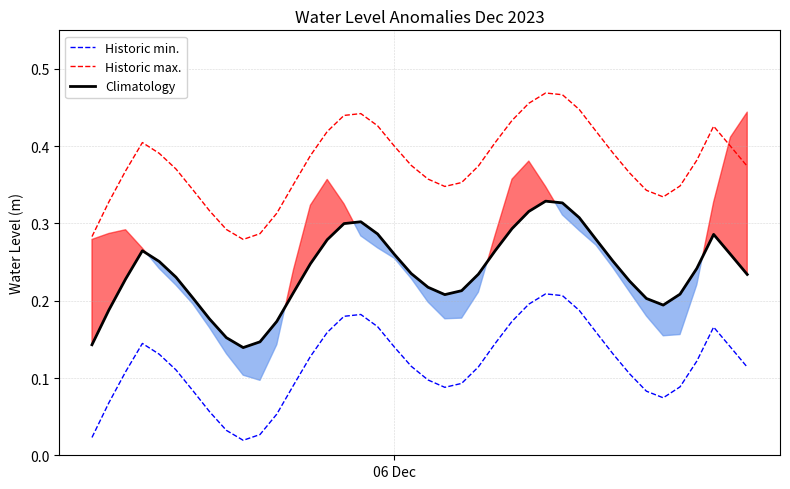

True or false: Historic min. and Historic max. cross at least once.

False